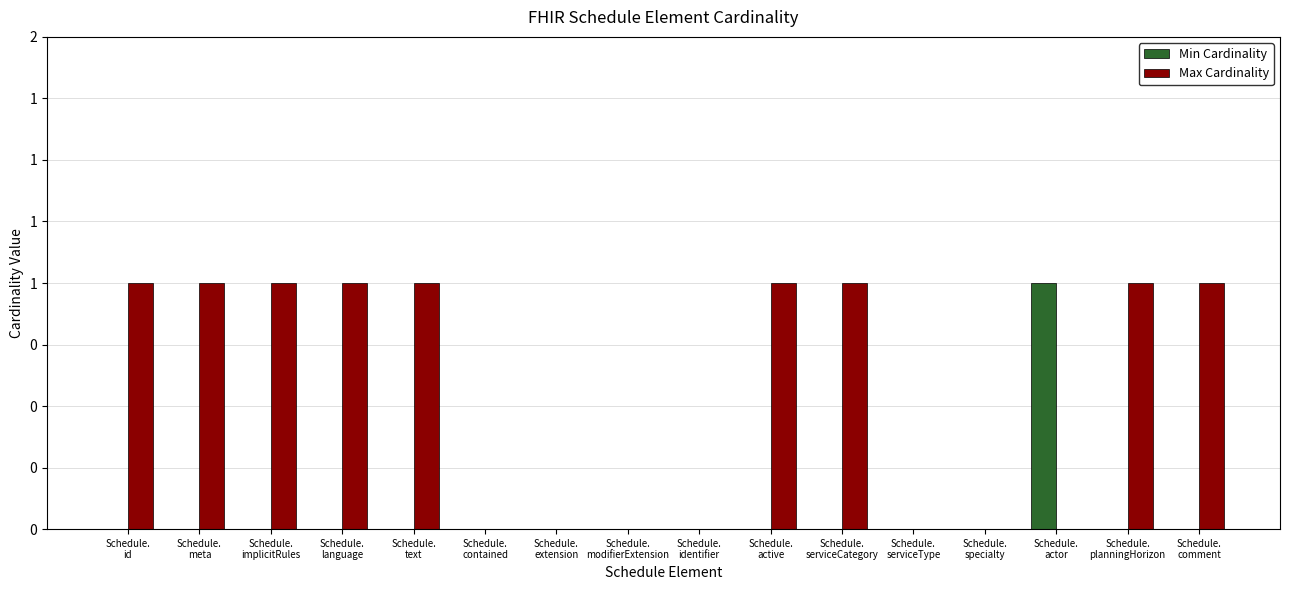

Rank the series at Schedule.
serviceCategory from highest to lowest value.

Max Cardinality, Min Cardinality